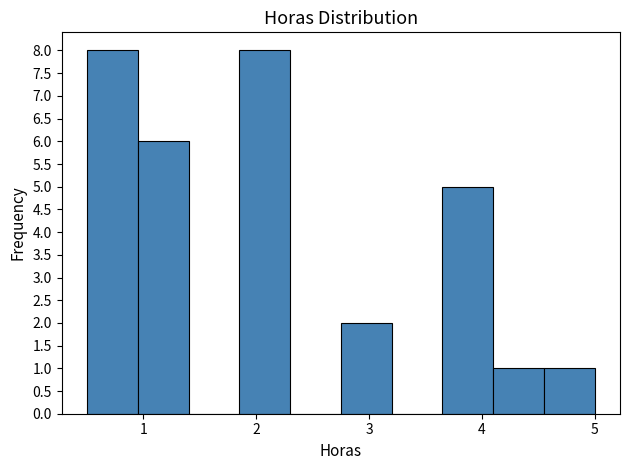

What is the height of the bar covering 1.85 to 2.30 on the x-axis? Neither the bar edges nor the heights are printed on the chart, so give them approximately, as read against the axes.

8